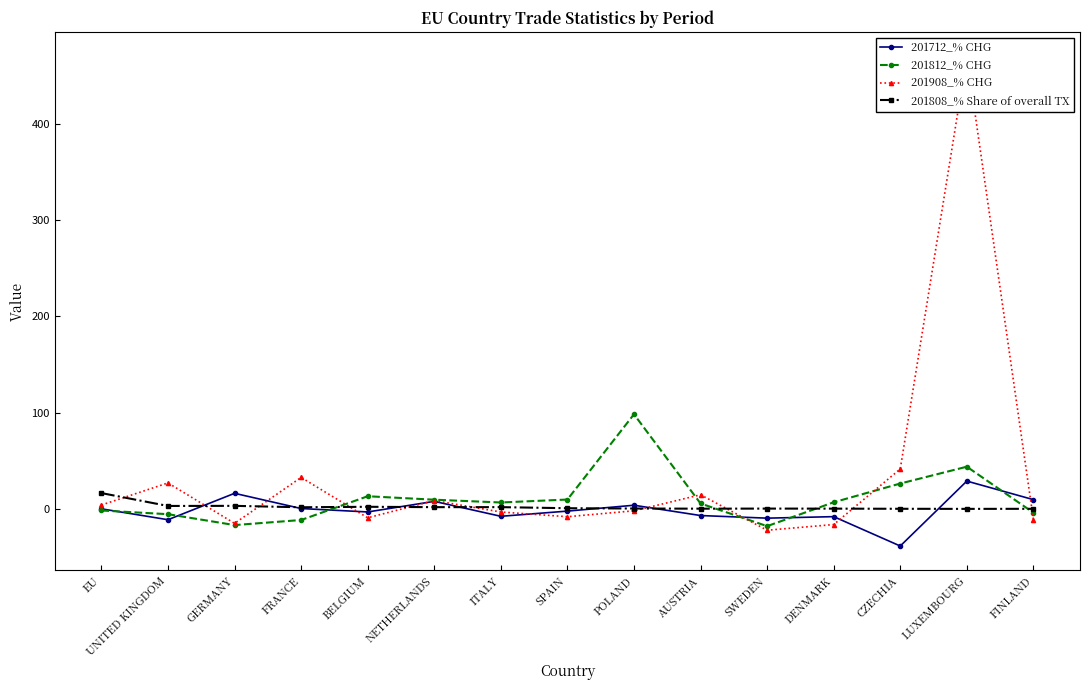

Does the chart have visible grid lines?

No